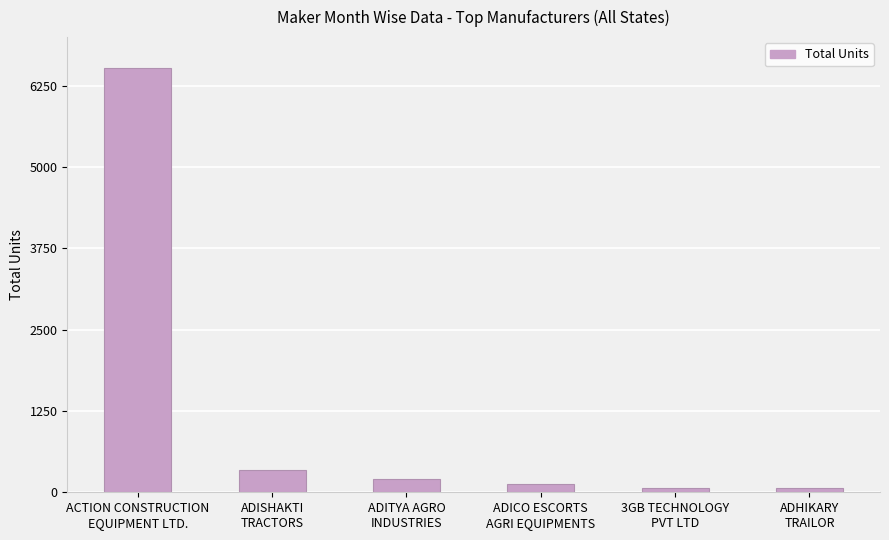

What is the value of the 1st bar from the left?

6518